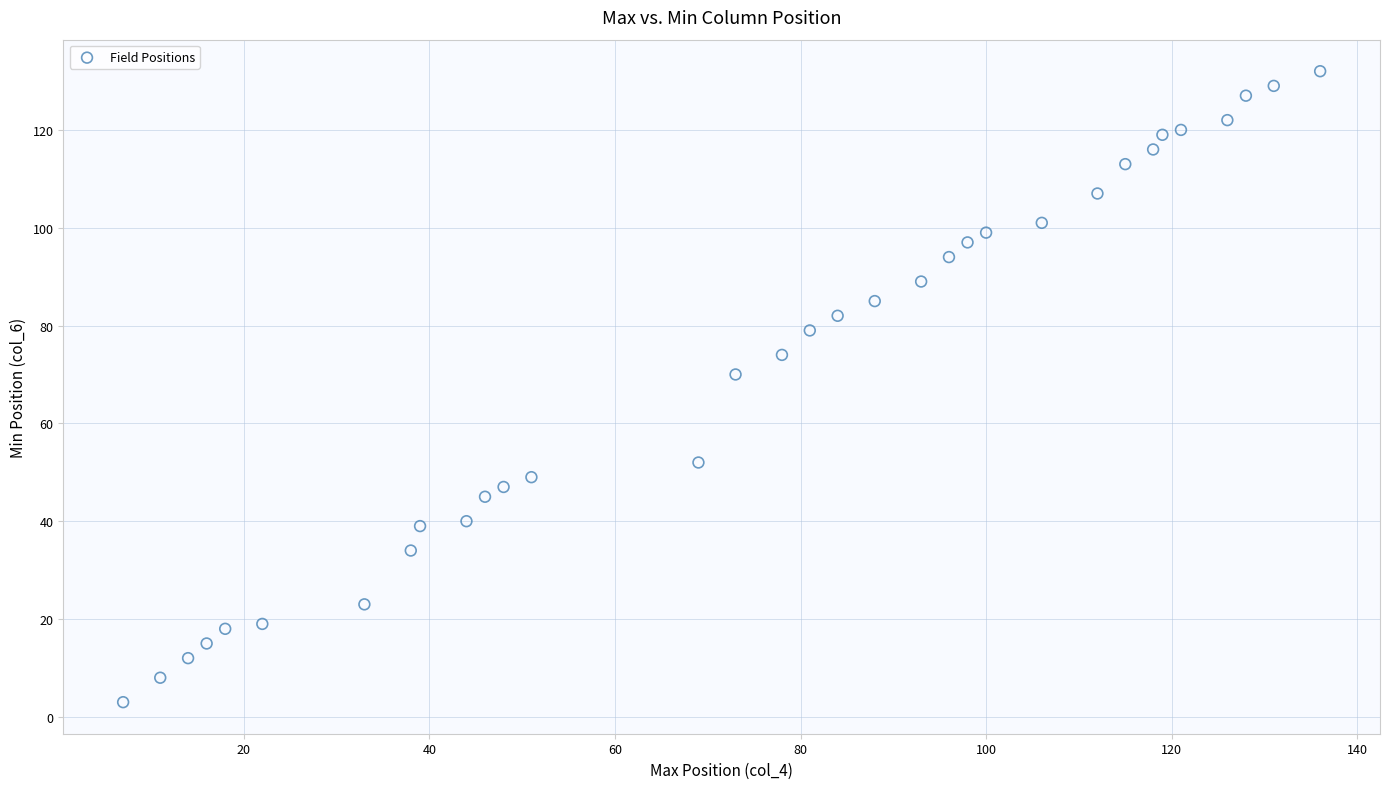

What is the range of X values (max minus min)?

129